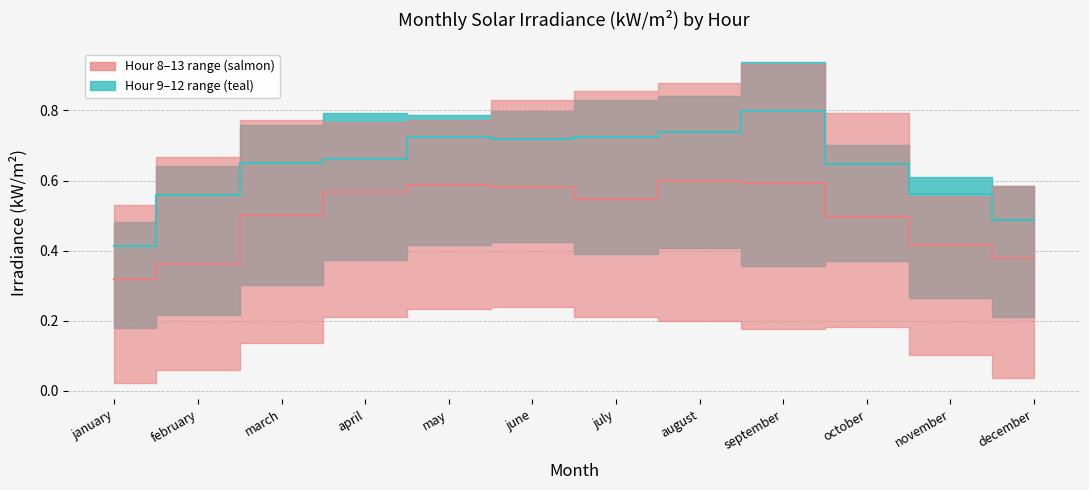

In hour_10 (median salmon), how many points are lower than both neighbors (excluding endpoints)?

1